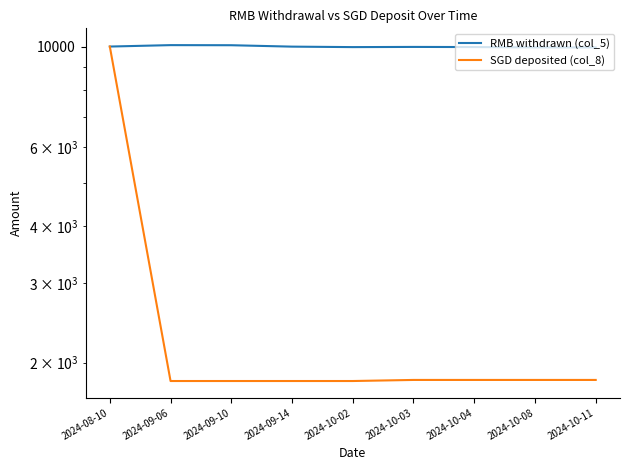

At which label does SGD deposited (col_8) reach its peak?

2024-08-10